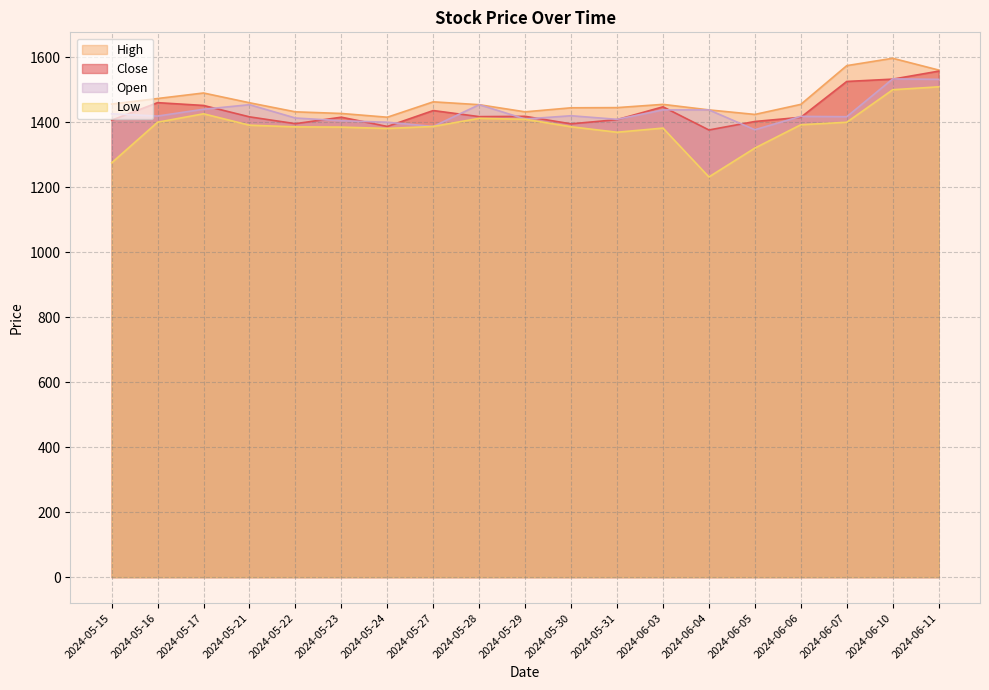

The value of High at 2024-06-04 is 898.9. True or false?

False